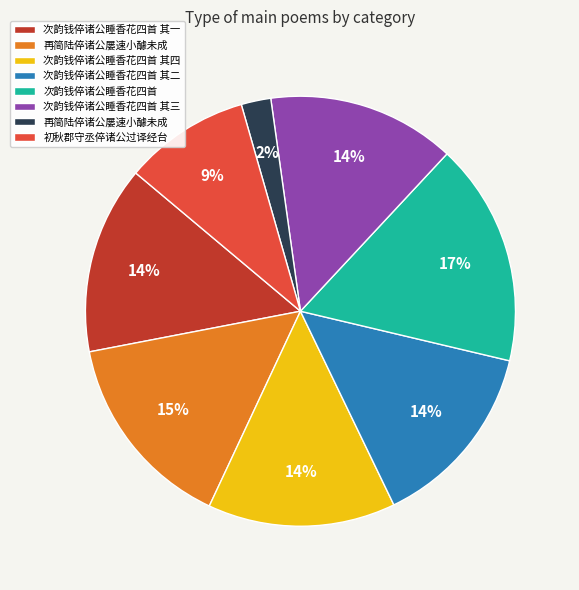

To the nearest percent, what is the difference between the largest and smallest slice percentages?

15%